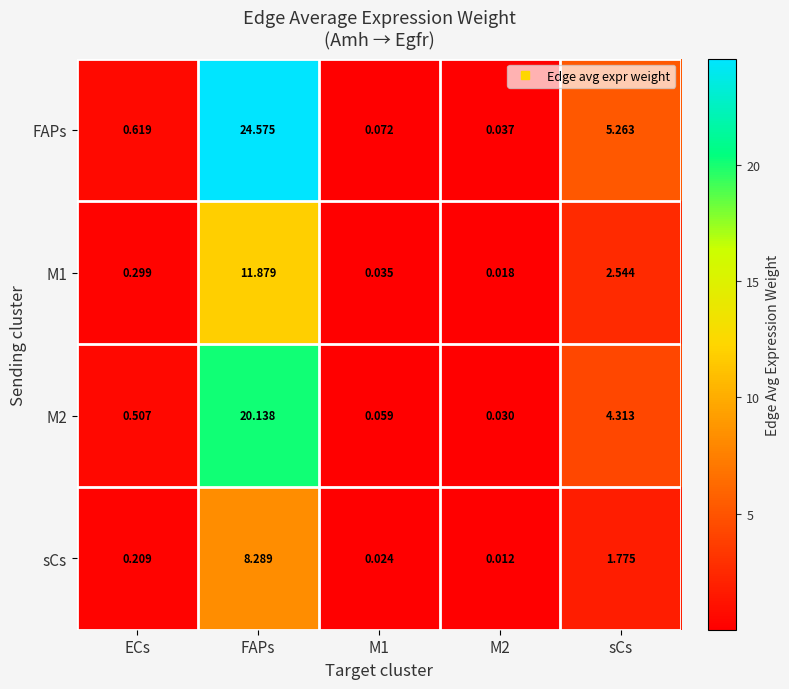

At which category is the sum across all series the highest?

FAPs